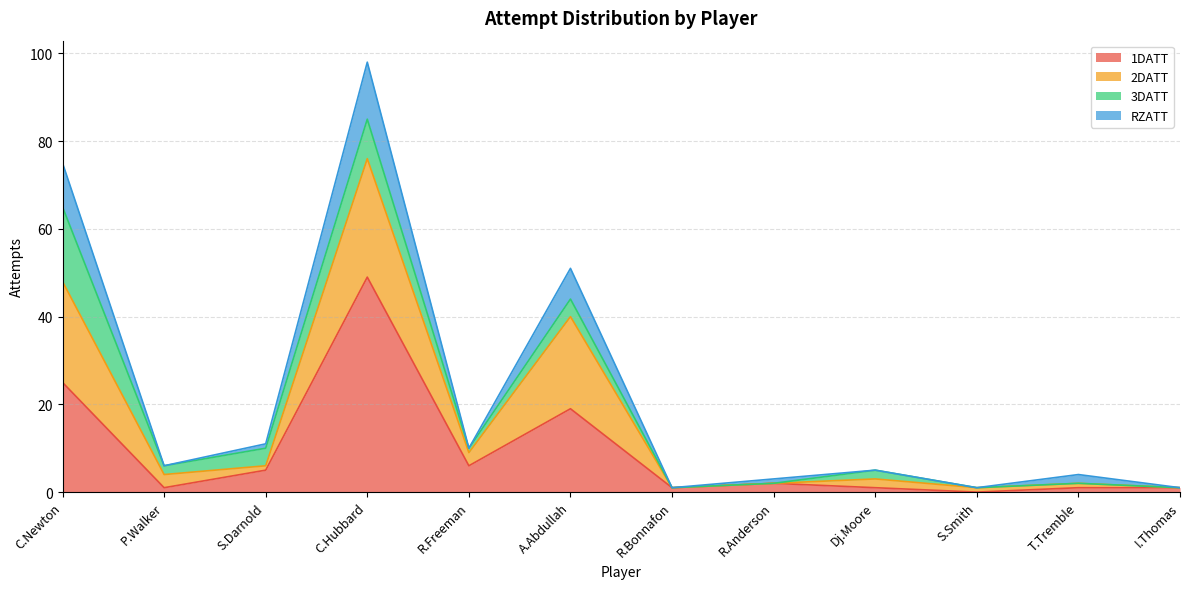

At which category is the sum across all series the highest?

C.Hubbard